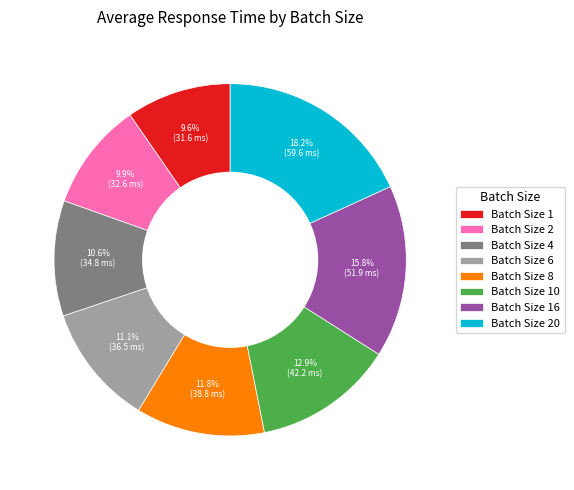

What portion of the pie excludes Batch Size 10?

87.1%